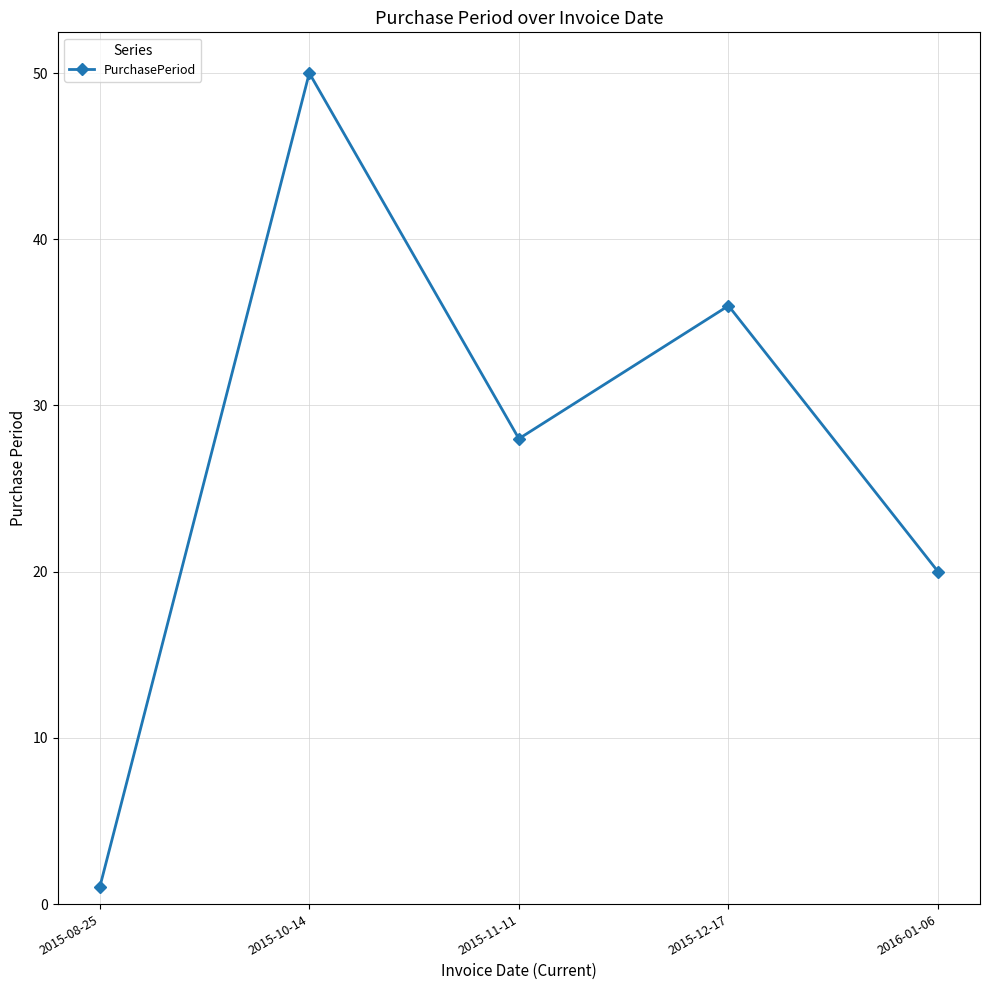

True or false: the data shows 10 at 2015-11-11.

False